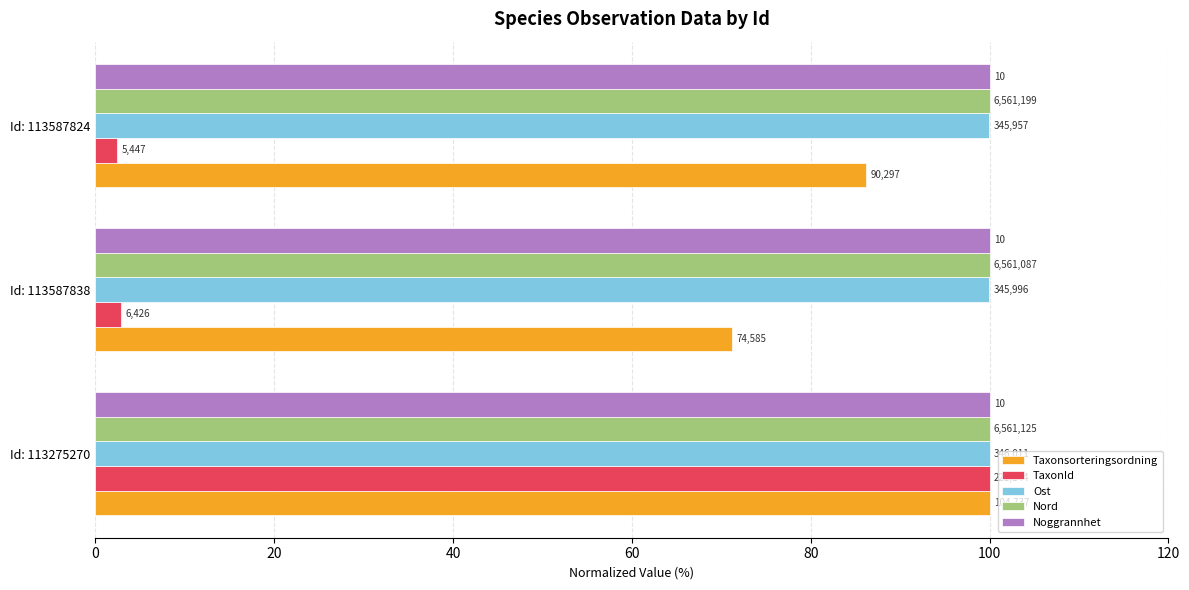

What is the minimum value for Ost?

100.0